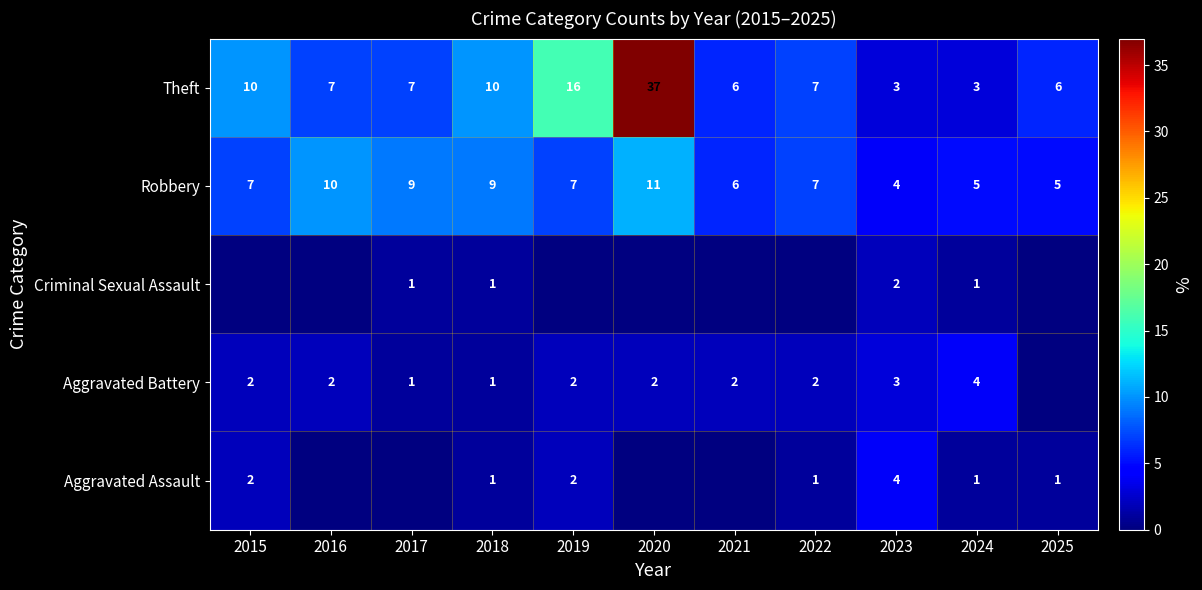

Is the value of Aggravated Battery at 2015 greater than the value of Robbery at 2025?

No